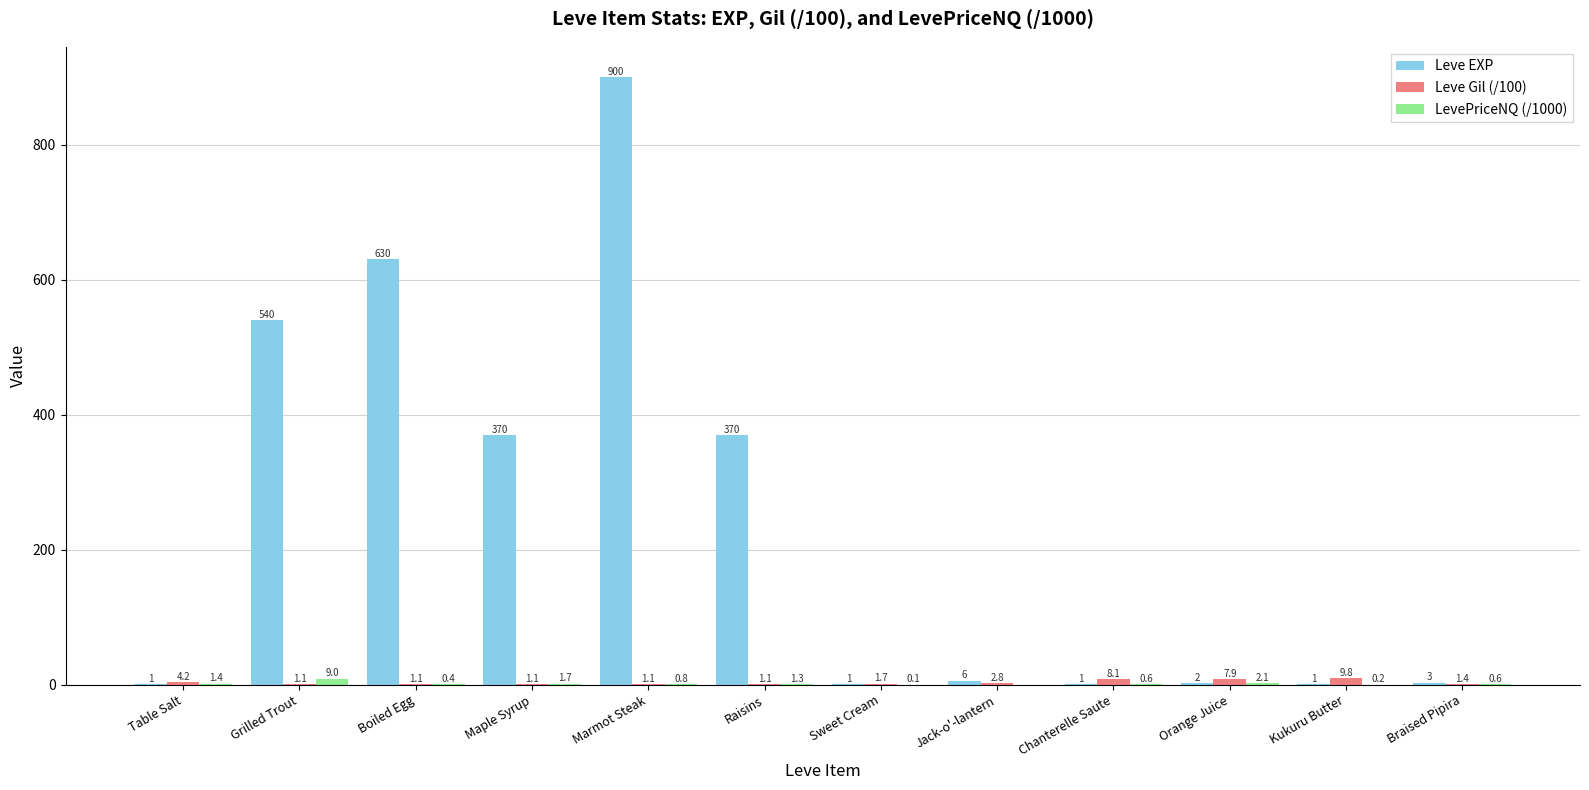

Which series changed the most between Boiled Egg and Jack-o'-lantern?

Leve EXP